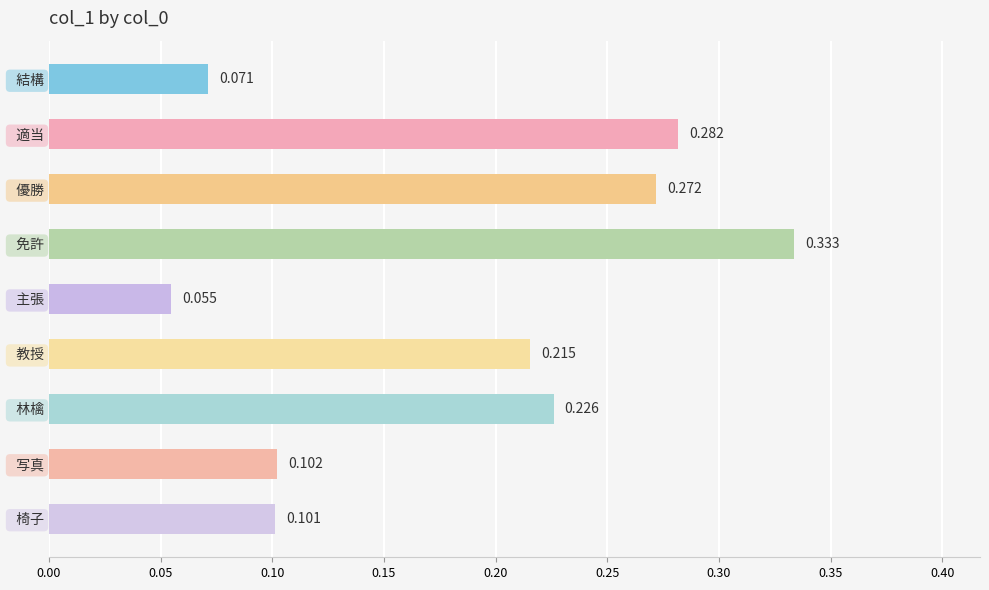

List the labels in order of value, largest first.

  免許,   適当,   優勝,   林檎,   教授,   写真,   椅子,   結構,   主張